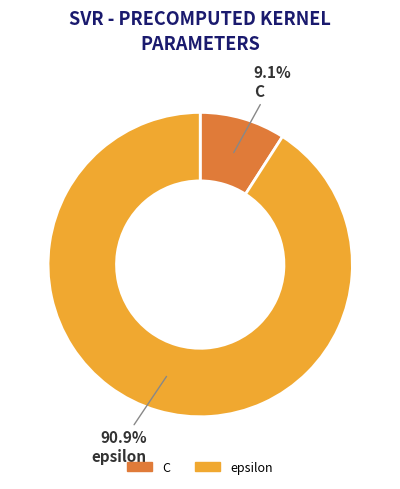

Is epsilon the majority of the pie?

Yes